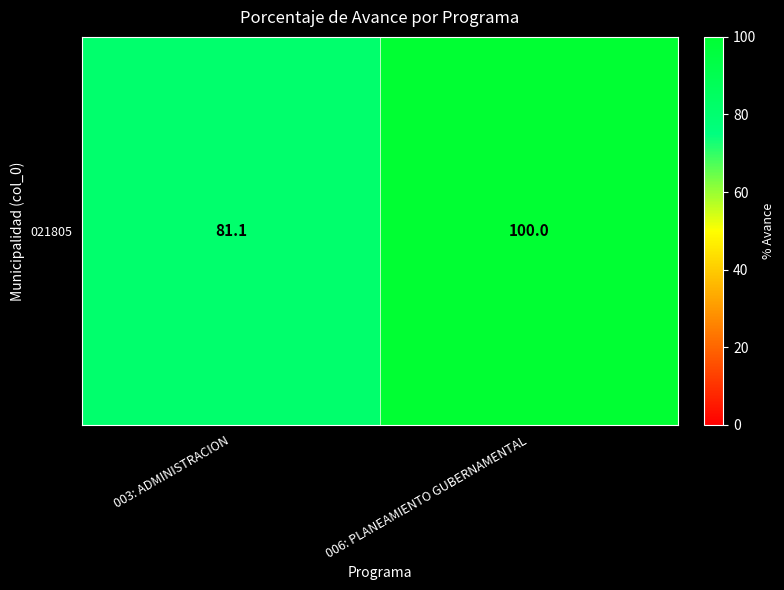

Which has a higher value, 006: PLANEAMIENTO GUBERNAMENTAL or 003: ADMINISTRACION?

006: PLANEAMIENTO GUBERNAMENTAL